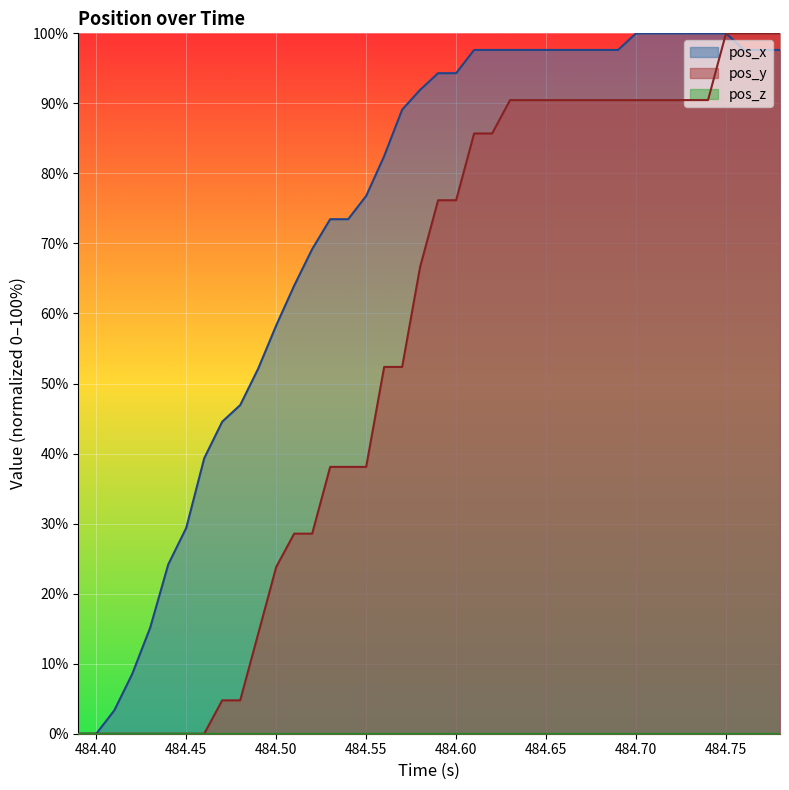

Is the value of pos_y at 484.49 greater than the value of pos_x at 484.57?

No